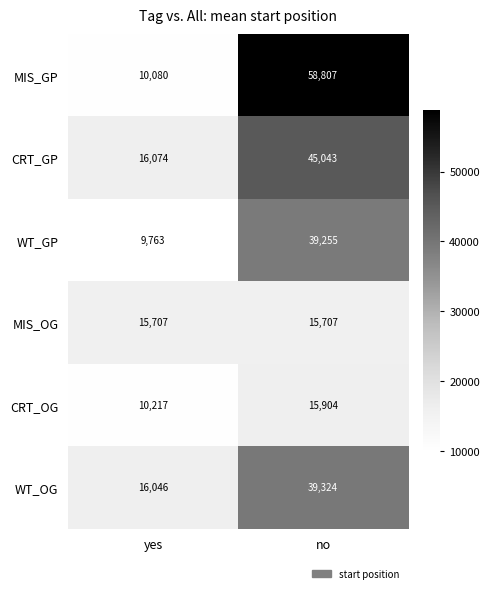

How many series are shown in this chart?

6